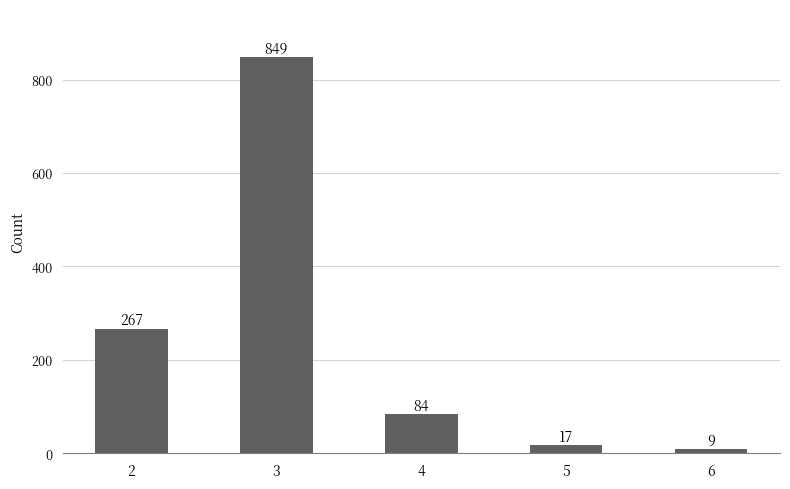

What is the difference between the maximum and second lowest values?

832